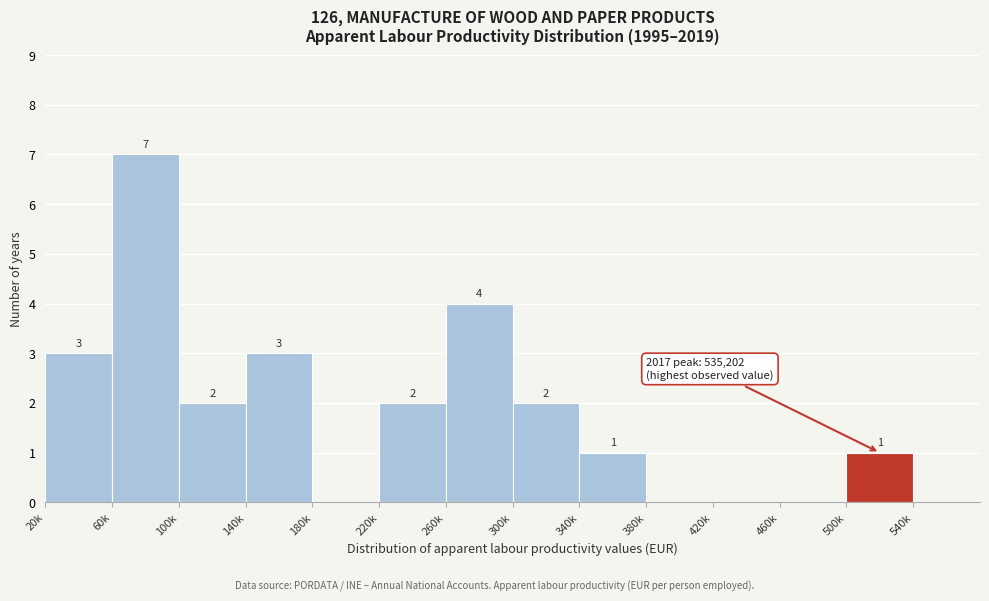

Reading left to right, what are all the values shown in this chart?

20k=3	60k=7	100k=2	140k=3	180k=0	220k=2	260k=4	300k=2	340k=1	380k=0	420k=0	460k=0	500k=1	540k=0